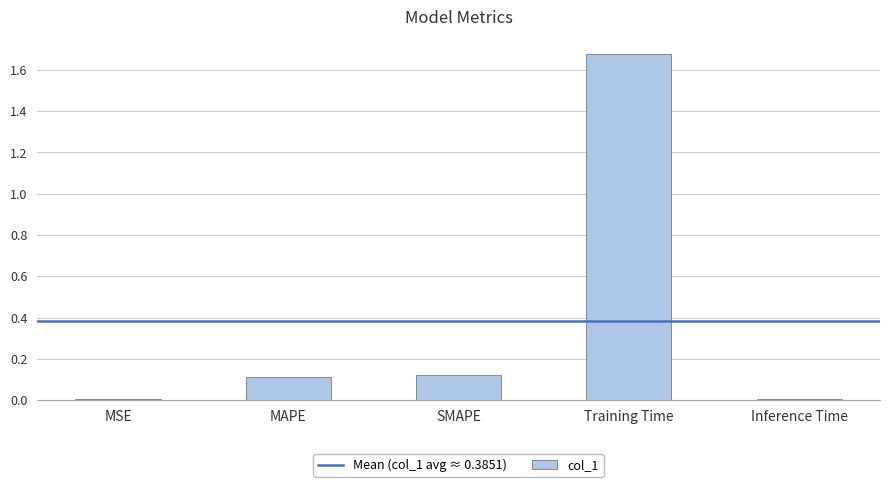

What is the sum of all values?

1.9